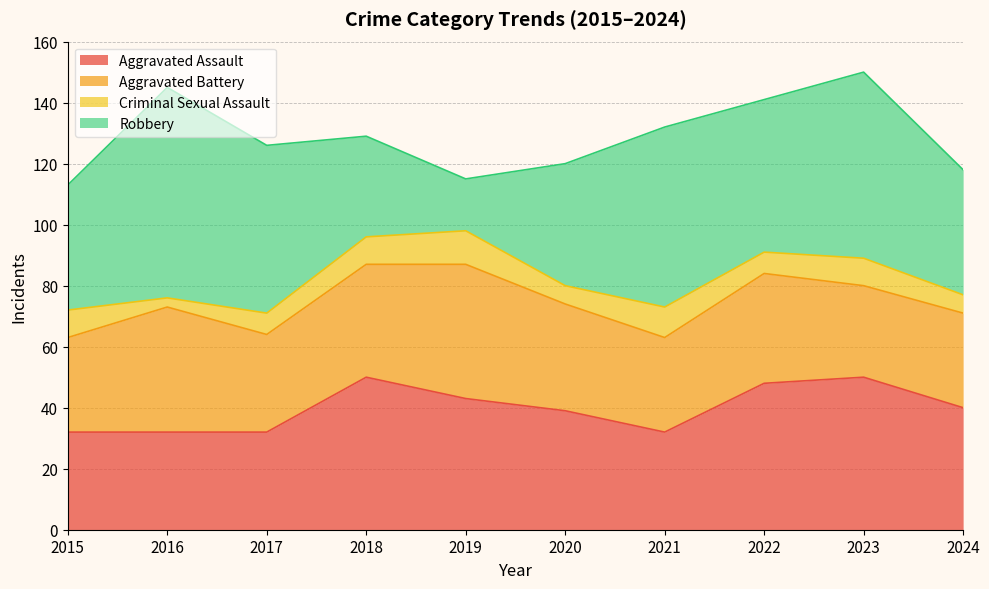

At which label does Criminal Sexual Assault first exceed 9?

2019